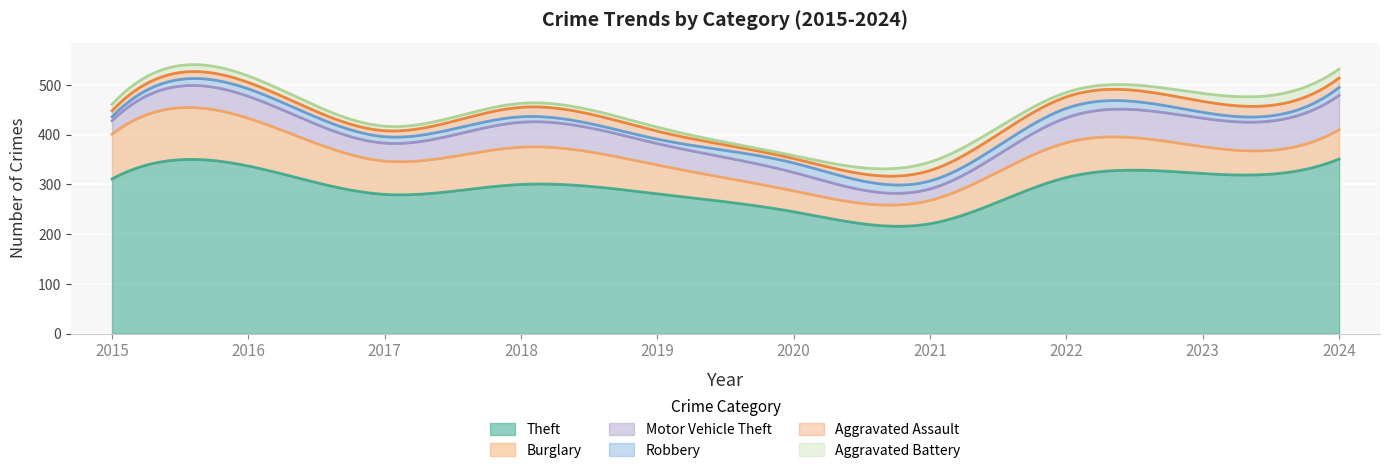

What is the value of the Aggravated Assault point at the 2nd from the left?

13